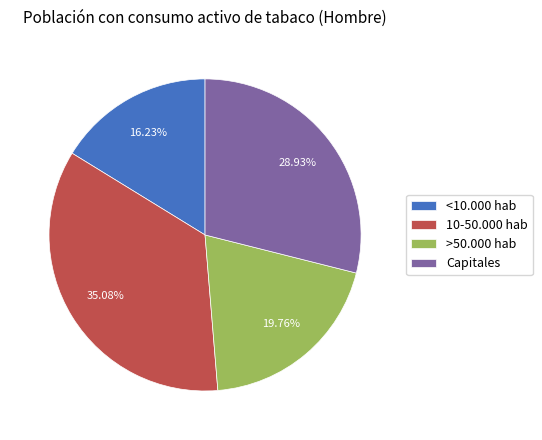

Approximately how many times larger is the value at 10-50.000 hab compared to Capitales?

1.2